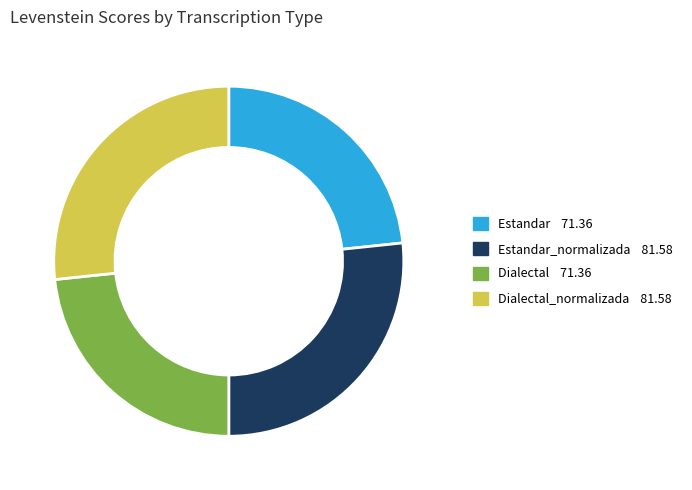

Is there any slice that represents more than half of the pie?

No